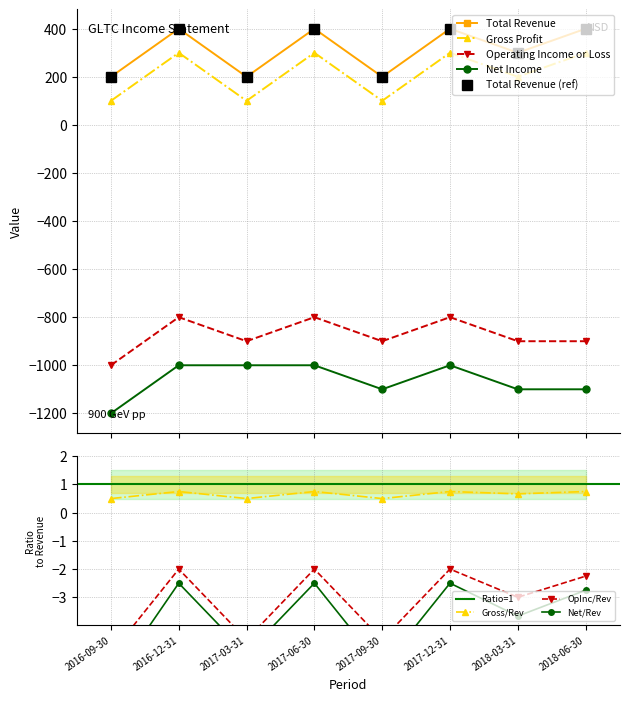

Reading left to right, what are all the values shown in this chart?

Total Revenue: 2016-09-30=200	2016-12-31=400	2017-03-31=200	2017-06-30=400	2017-09-30=200	2017-12-31=400	2018-03-31=300	2018-06-30=400
Gross Profit: 2016-09-30=100	2016-12-31=300	2017-03-31=100	2017-06-30=300	2017-09-30=100	2017-12-31=300	2018-03-31=200	2018-06-30=300
Operating Income or Loss: 2016-09-30=-1000	2016-12-31=-800	2017-03-31=-900	2017-06-30=-800	2017-09-30=-900	2017-12-31=-800	2018-03-31=-900	2018-06-30=-900
Net Income: 2016-09-30=-1200	2016-12-31=-1000	2017-03-31=-1000	2017-06-30=-1000	2017-09-30=-1100	2017-12-31=-1000	2018-03-31=-1100	2018-06-30=-1100